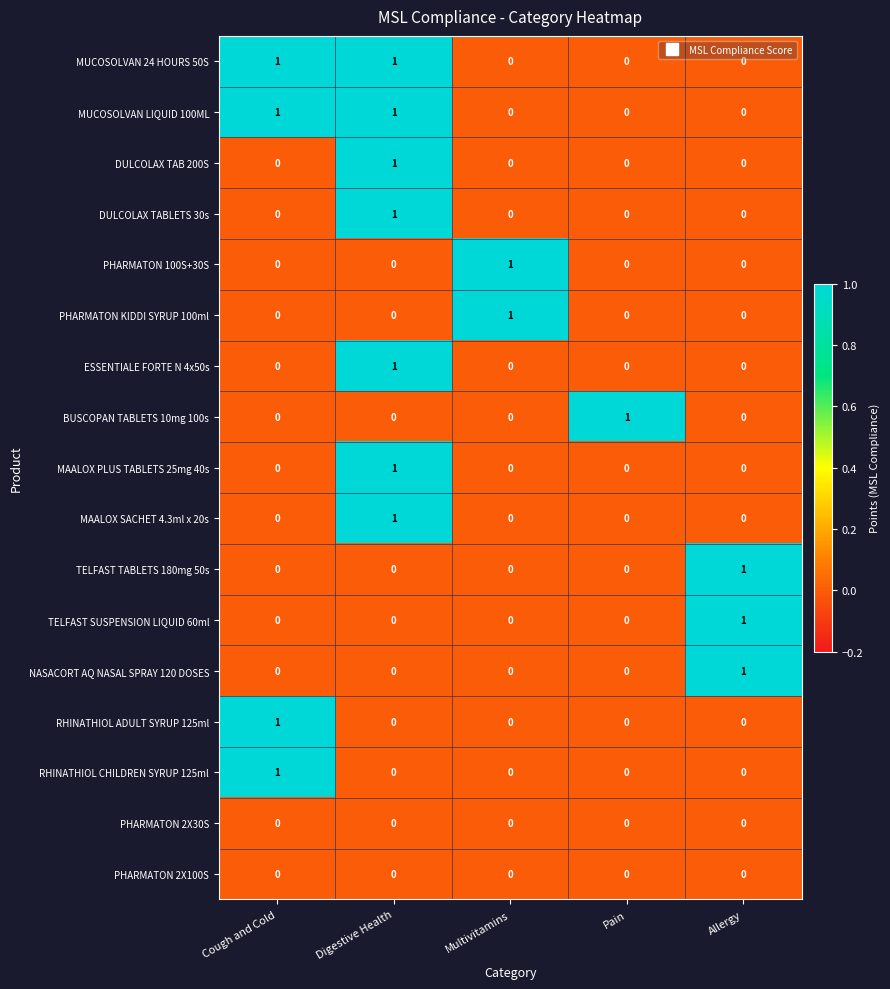

How many distinct data groups are displayed?

17